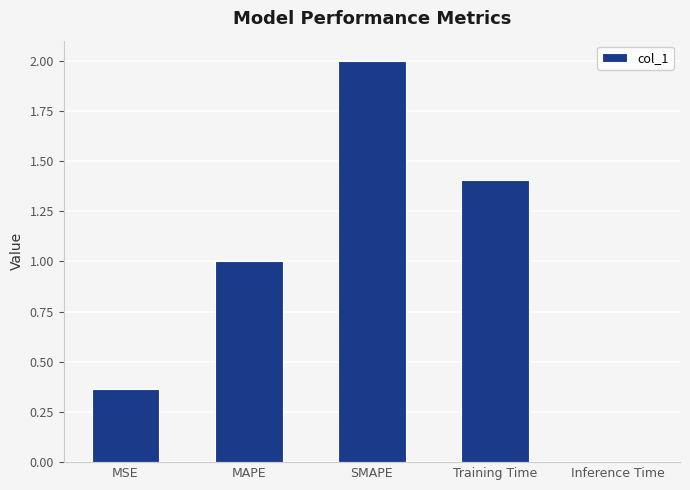

What is the approximate value at SMAPE?

2.0